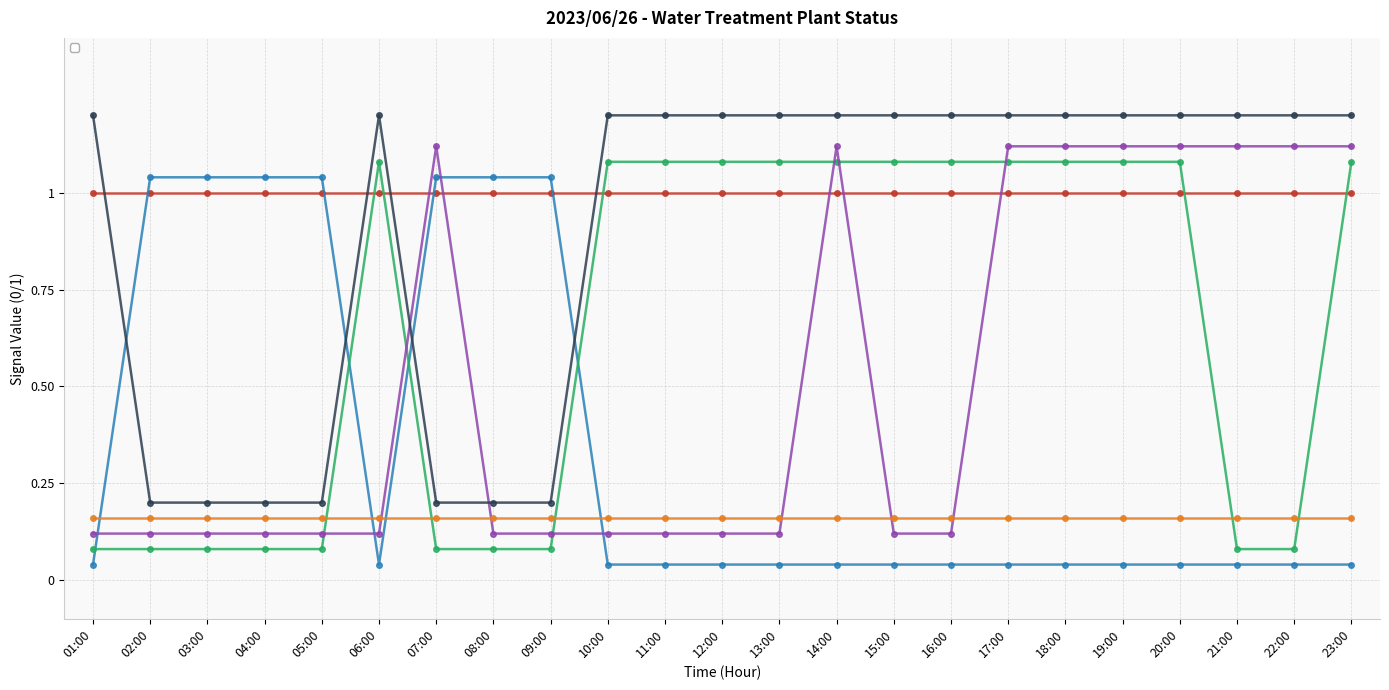

True or false: _SP_01A_Run_SERVICE_PUMP has a value of 1.1 at 12:00.

True